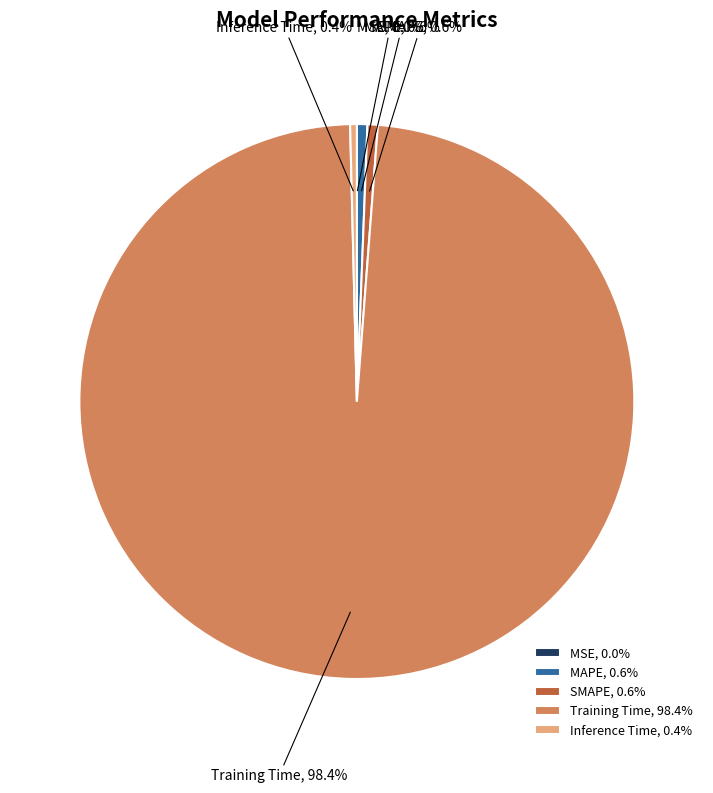

Is the sum of Training Time, 98.4% and Inference Time, 0.4% greater than half?

Yes